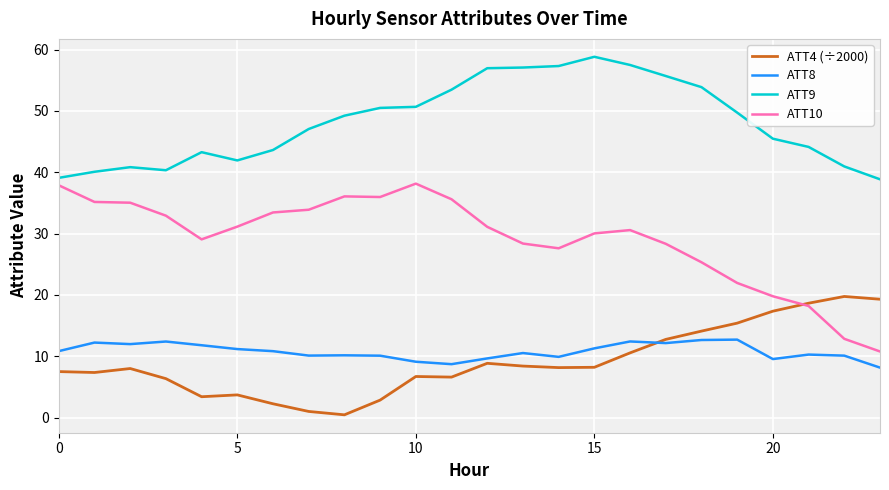

How many lines are shown in the chart?

4